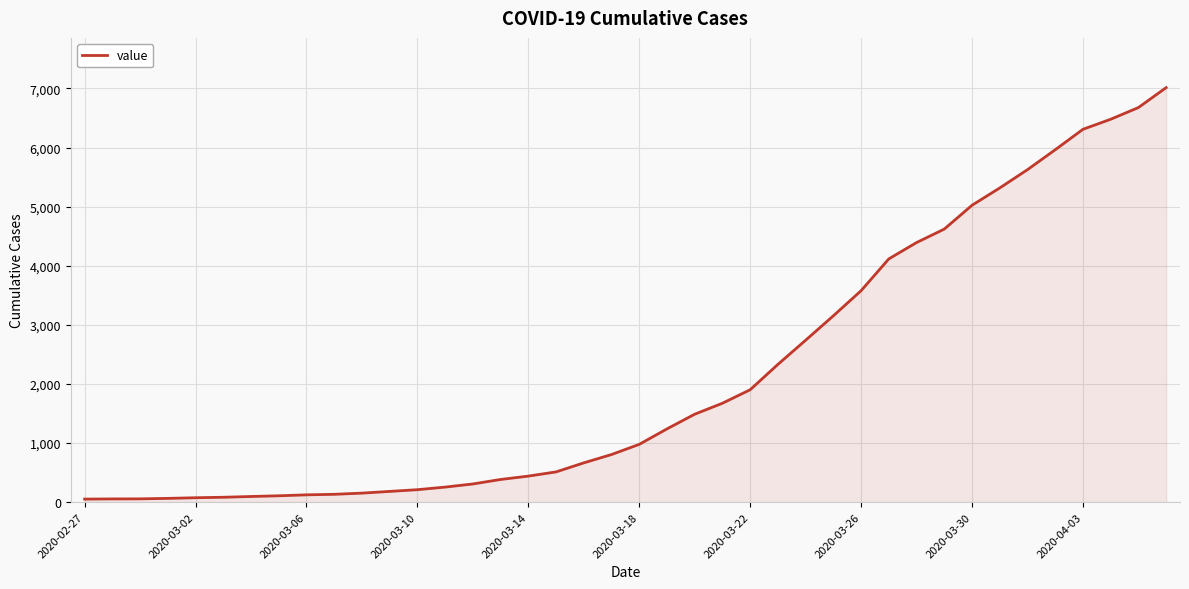

What is the maximum value shown in the chart?

7013